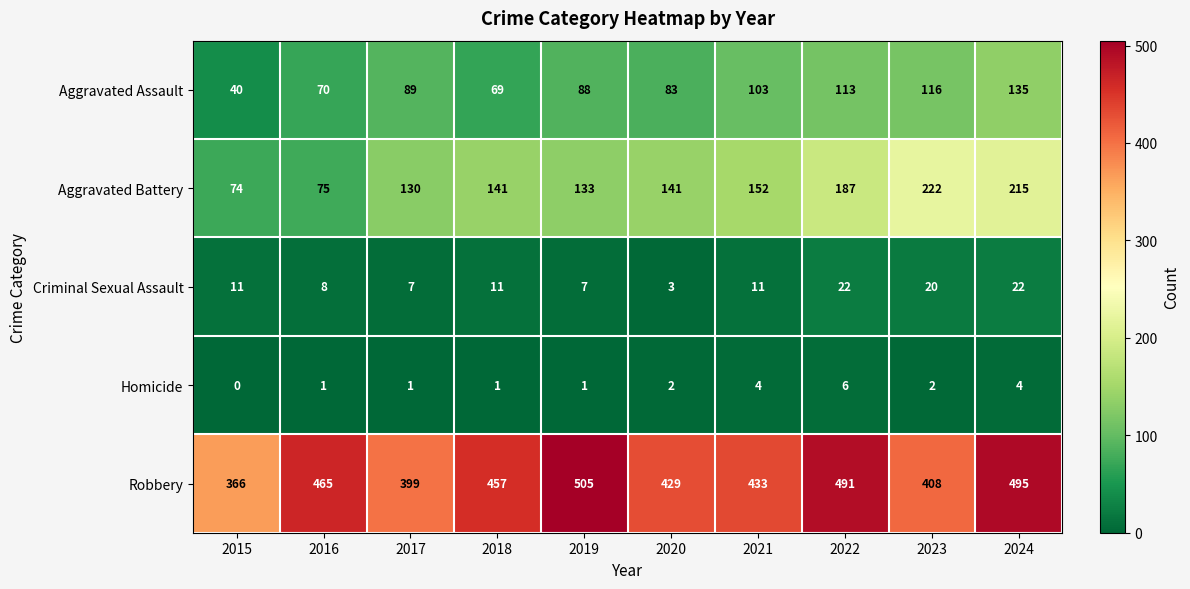

The Criminal Sexual Assault series shows 11 at 2018. True or false?

True